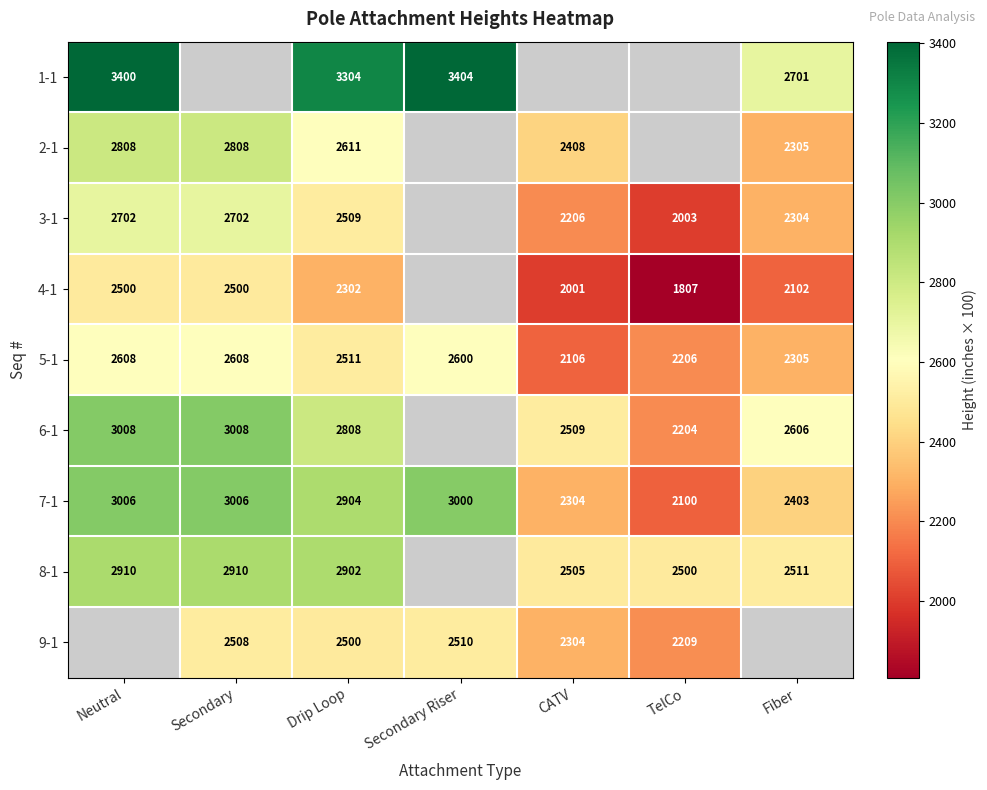

At how many categories does at least one series exceed 1910?

7